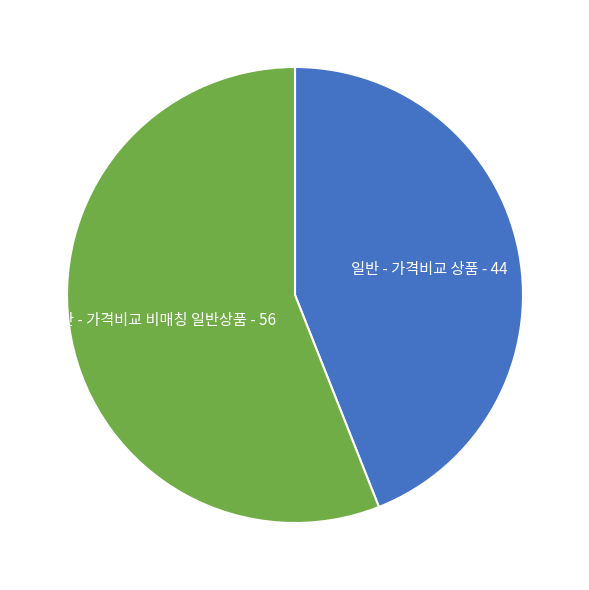

Count the number of slices in the pie.

2